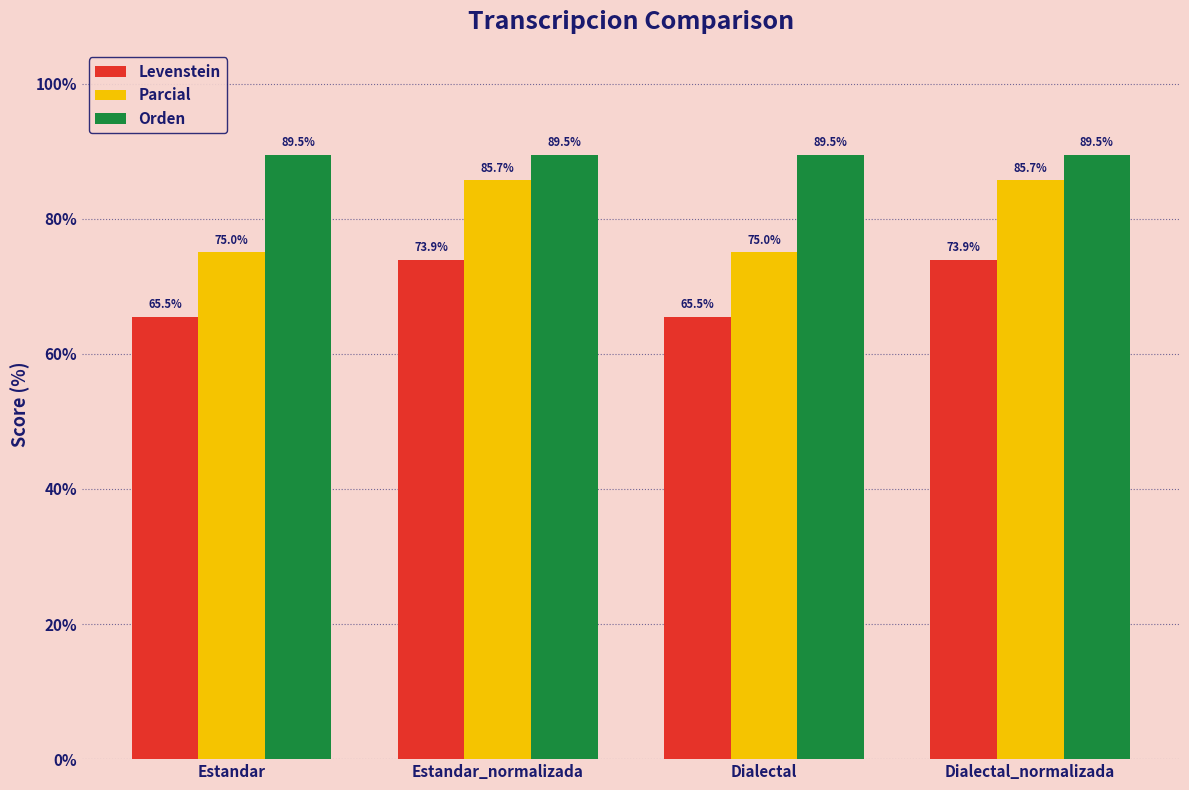

Is it true that Parcial equals 85.7 at Dialectal_normalizada?

True